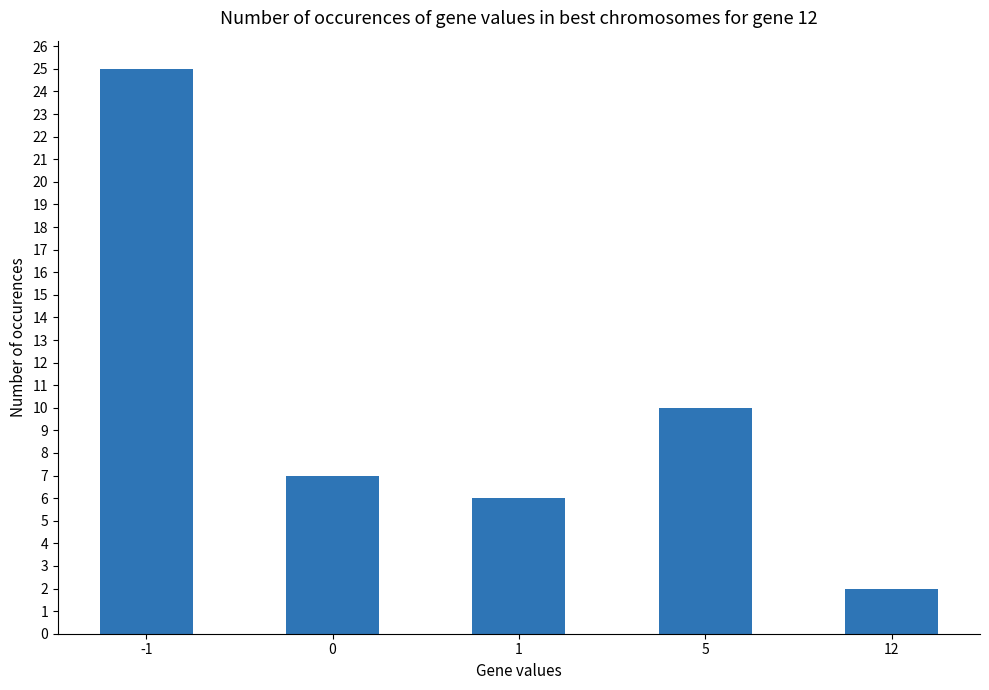

Are the bars horizontal?

No